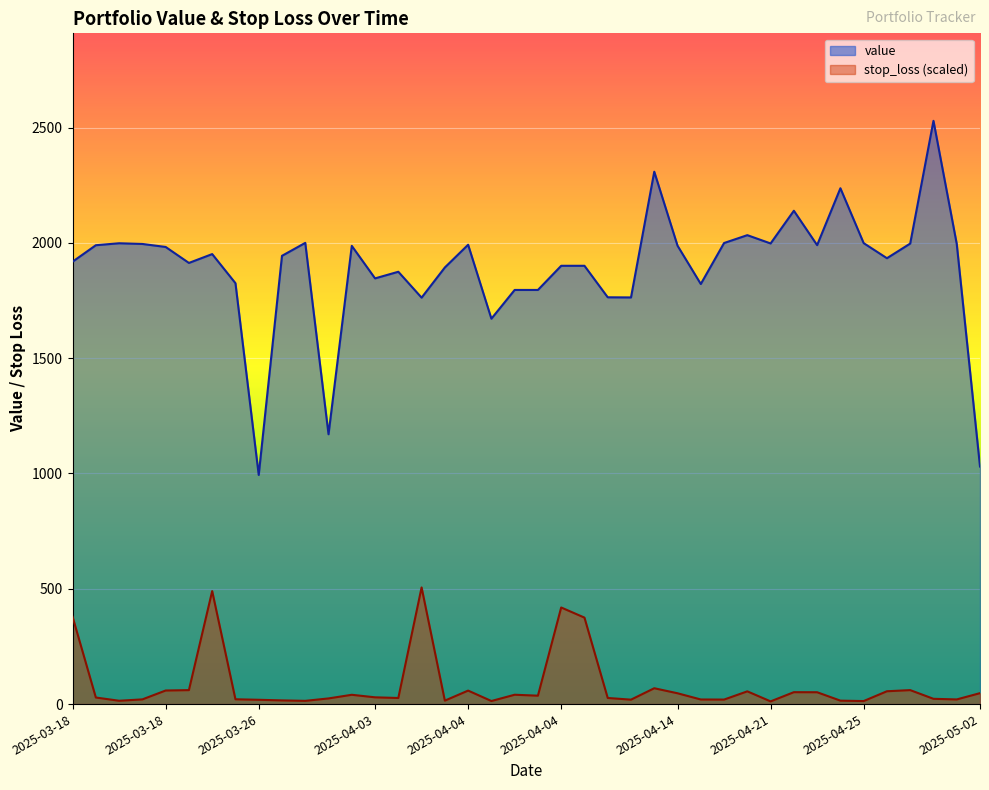

True or false: value and stop_loss cross at least once.

False